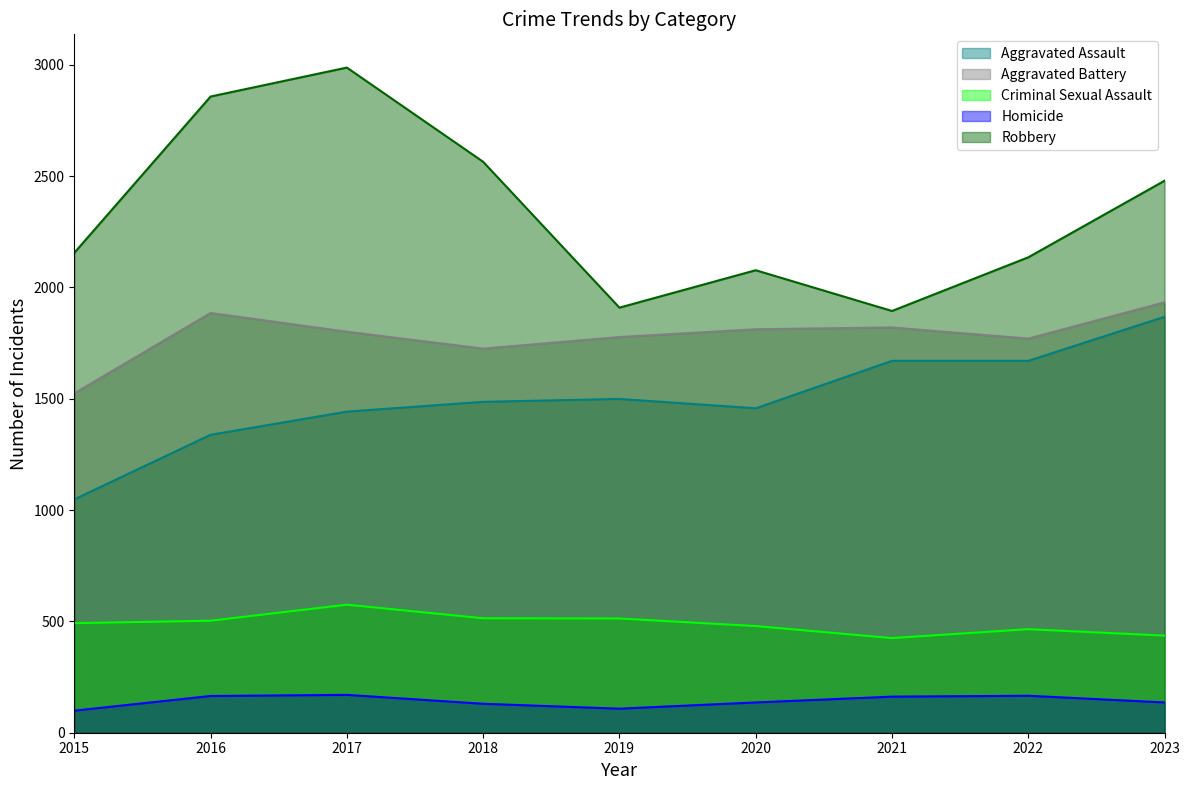

How many interior local valleys does the Aggravated Battery series have?

2